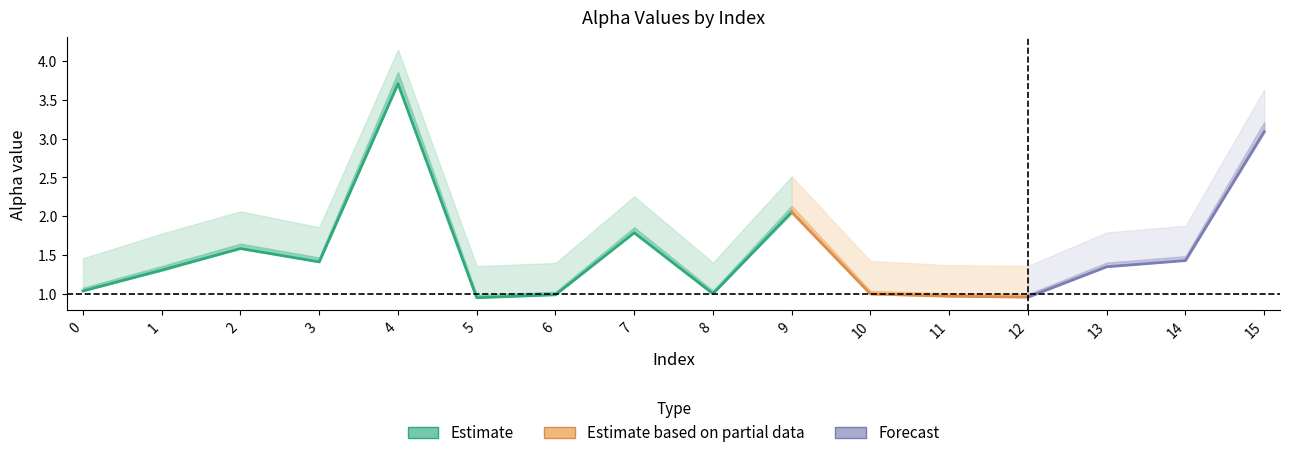

Is this an area chart (filled region under the line)?

No